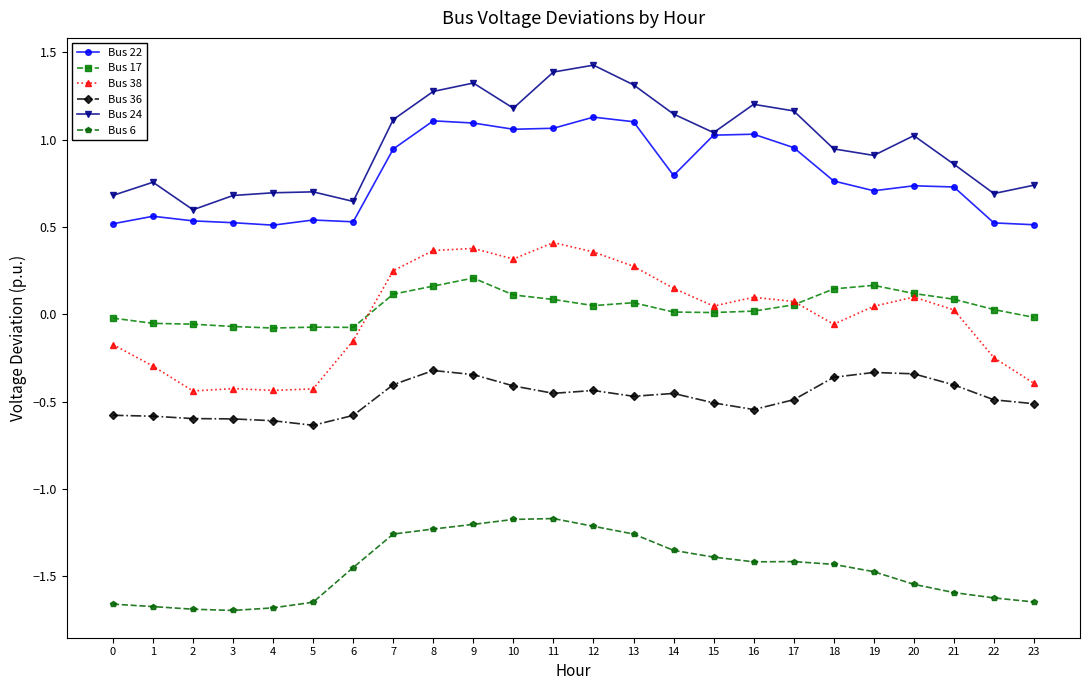

True or false: Bus 36 and Bus 38 intersect in this chart.

False